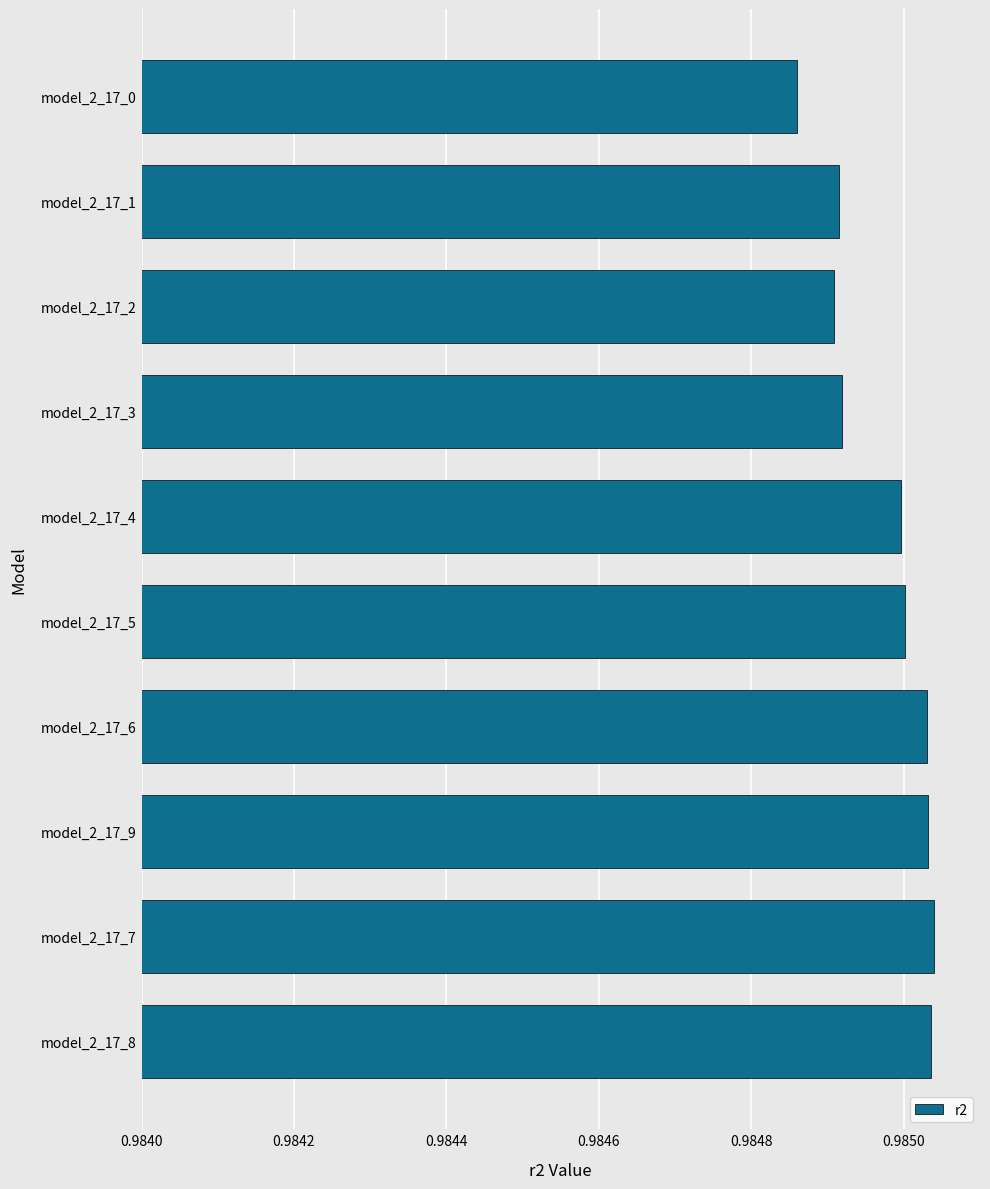

What is the sum of all values?

9.8